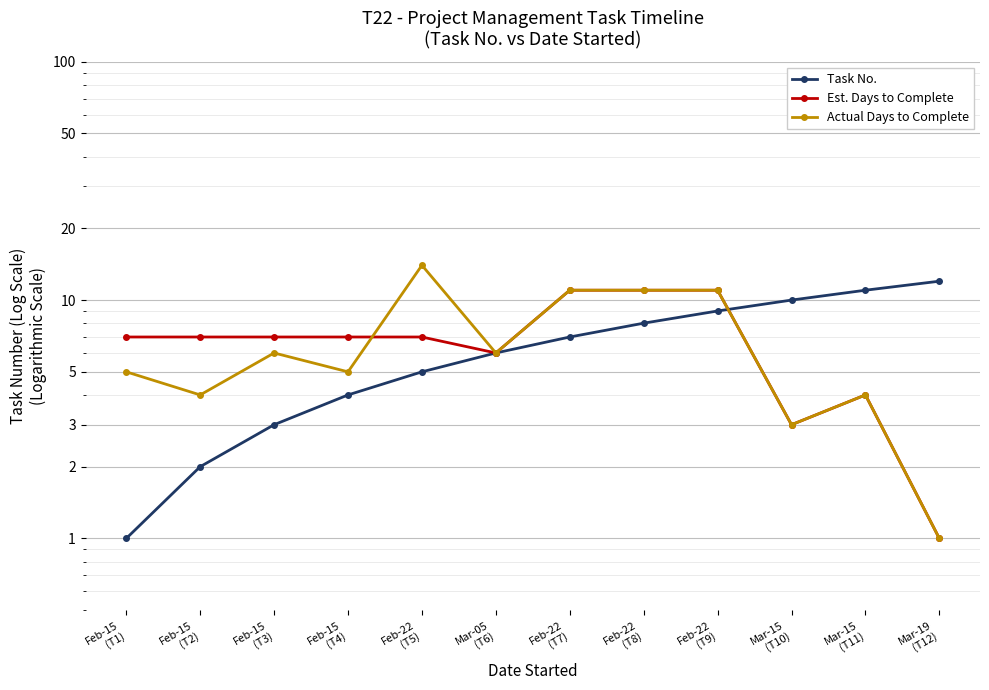

Is the value of Actual Days to Complete at Feb-22
(T5) greater than the value of Task No. at Feb-22
(T9)?

Yes